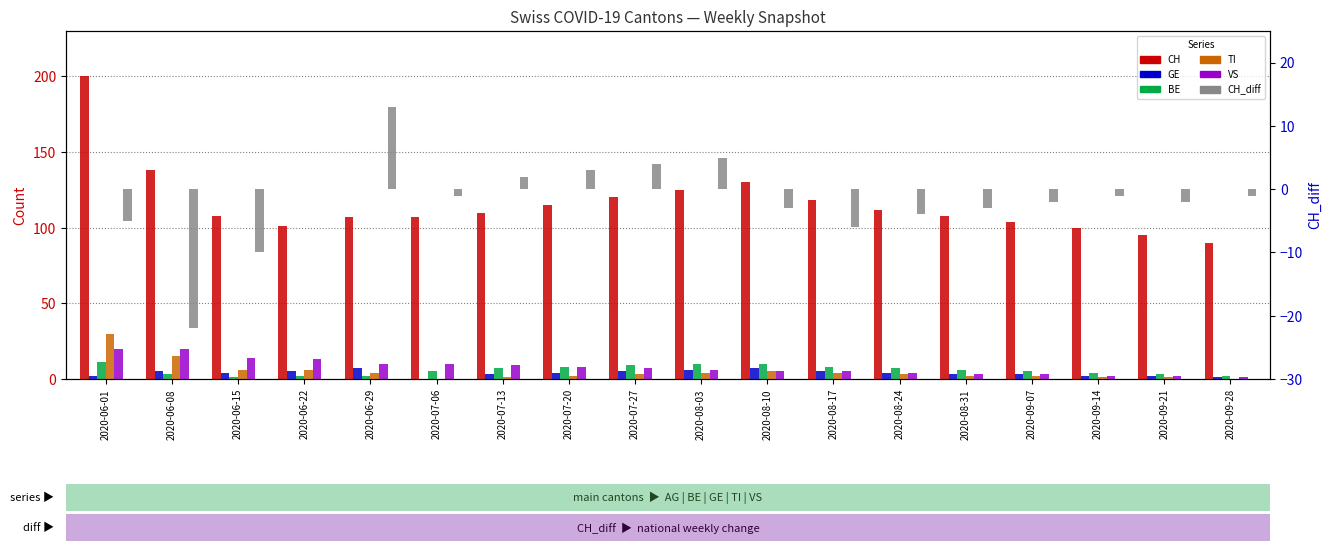

What is the label of the 6th bar from the left?

2020-07-06